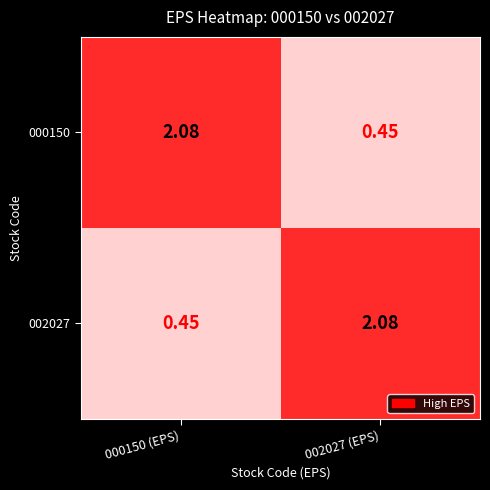

Is the value of 000150 at 000150 (EPS) greater than the value of 002027 at 000150 (EPS)?

Yes